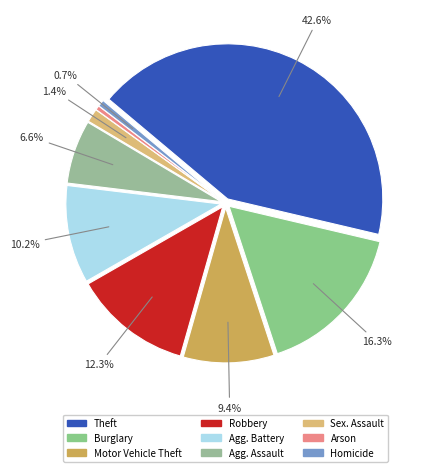

What percentage do Theft and Homicide together represent?

43.3%